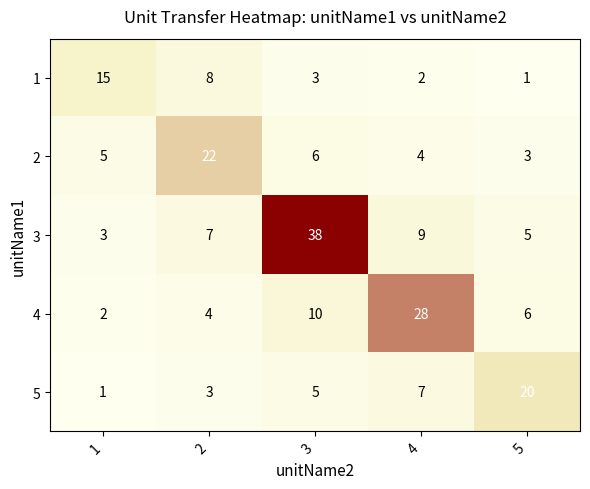

What is the minimum value shown in the chart?

1